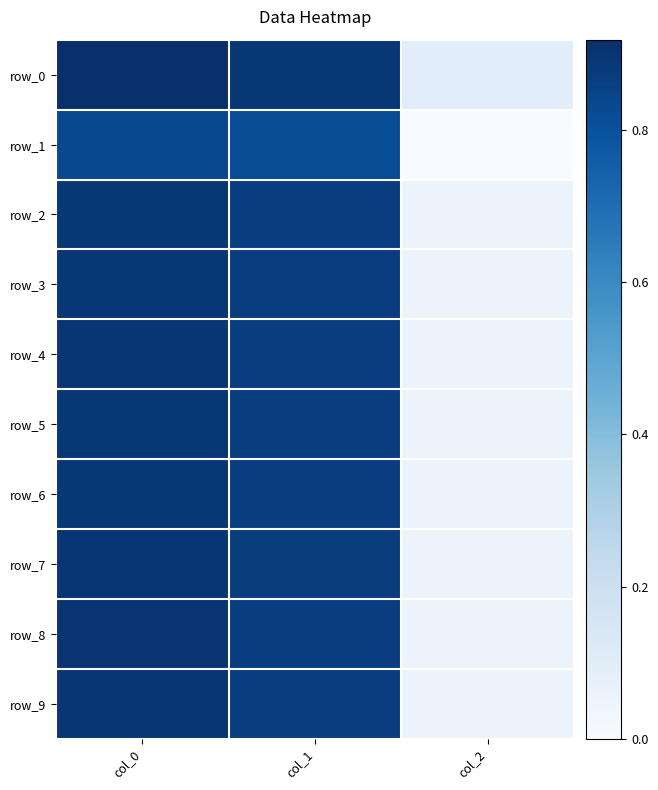

List the labels in order of row_3 value, smallest first.

col_2, col_1, col_0